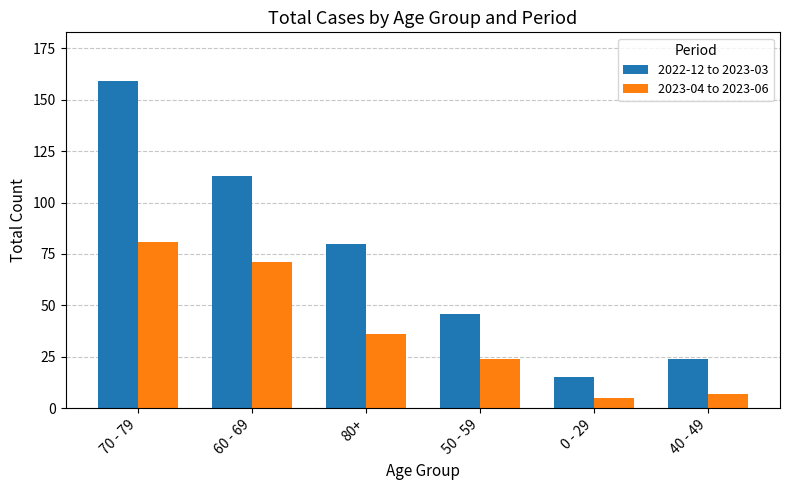

List the labels in order of 2022-12 to 2023-03 value, largest first.

70 - 79, 60 - 69, 80+, 50 - 59, 40 - 49, 0 - 29